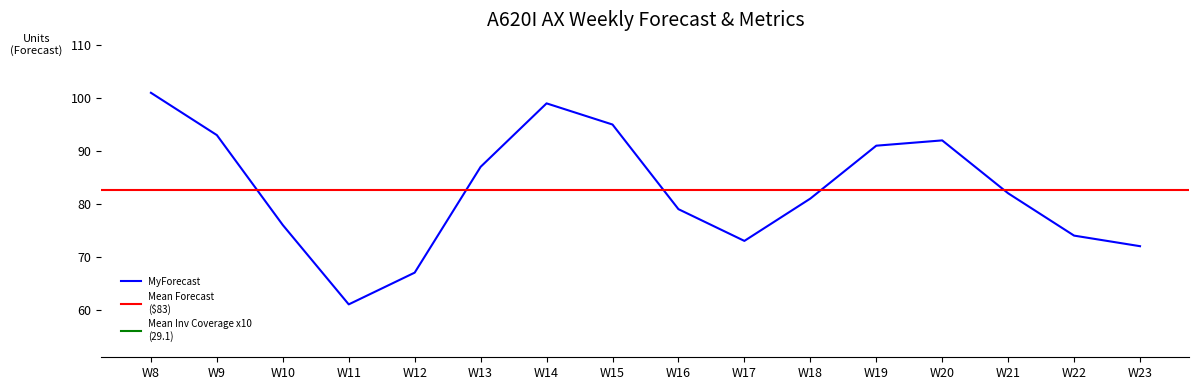

What is the sum of all MyForecast values?

1323